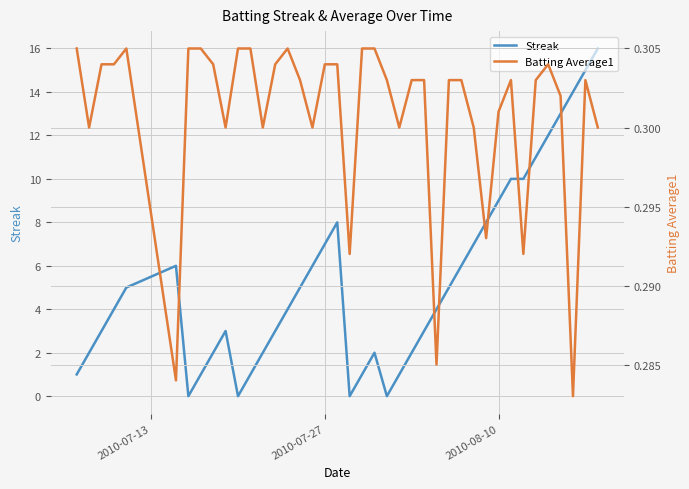

How many data points in Streak are above 4?

19